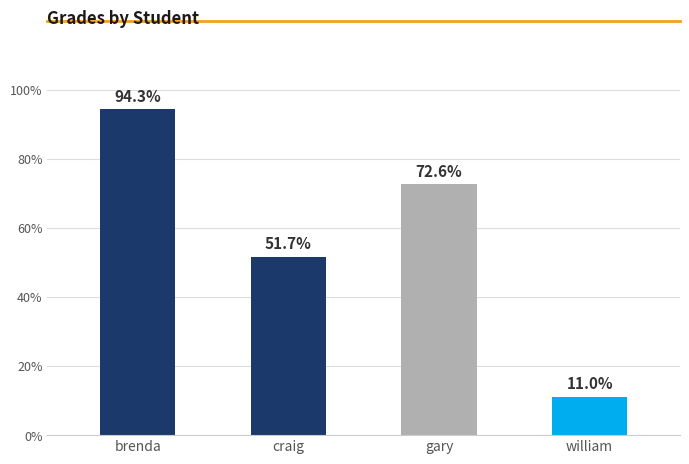

What is the sum of all values?

229.6